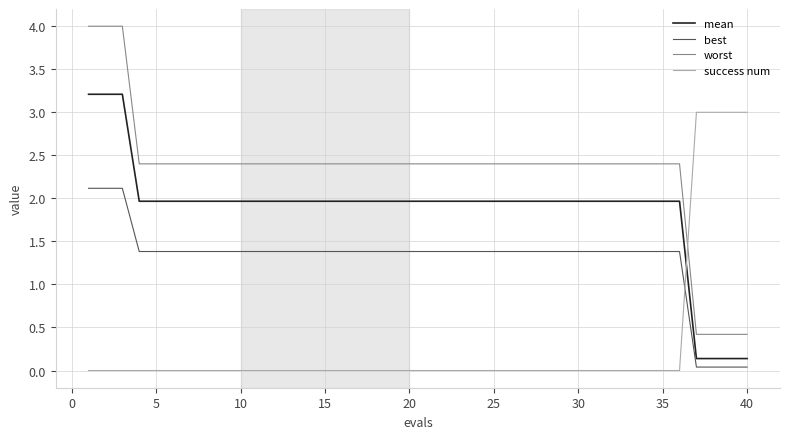

Which series has the widest spread of values?

worst